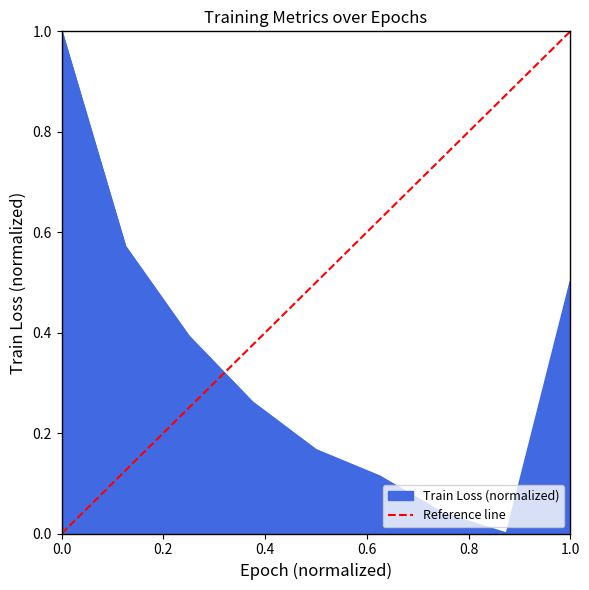

The value of Train Loss (normalized) at 0.0 is 1.0. True or false?

True